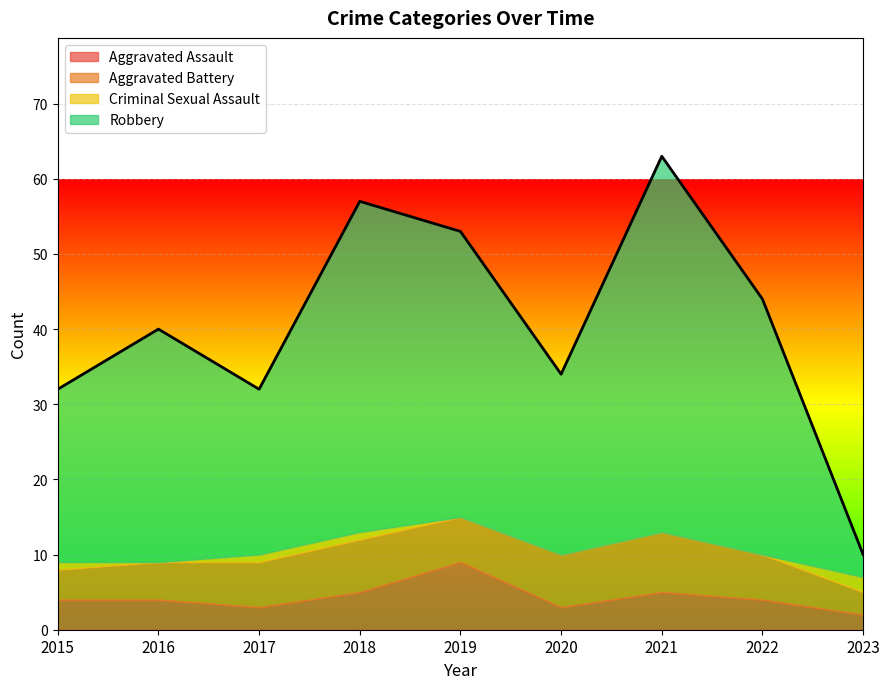

How many interior local peaks does the Aggravated Battery series have?

2